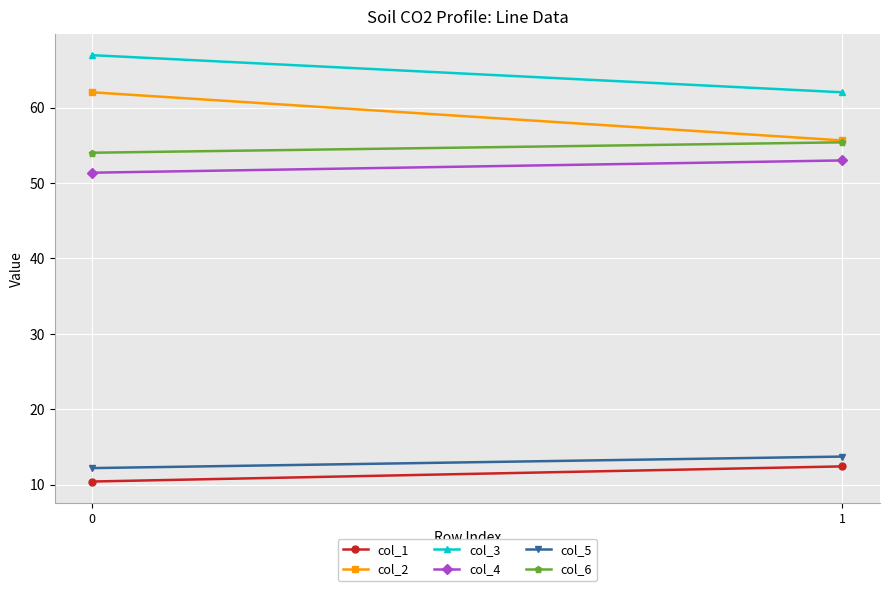

At how many categories does at least one series exceed 22?

2